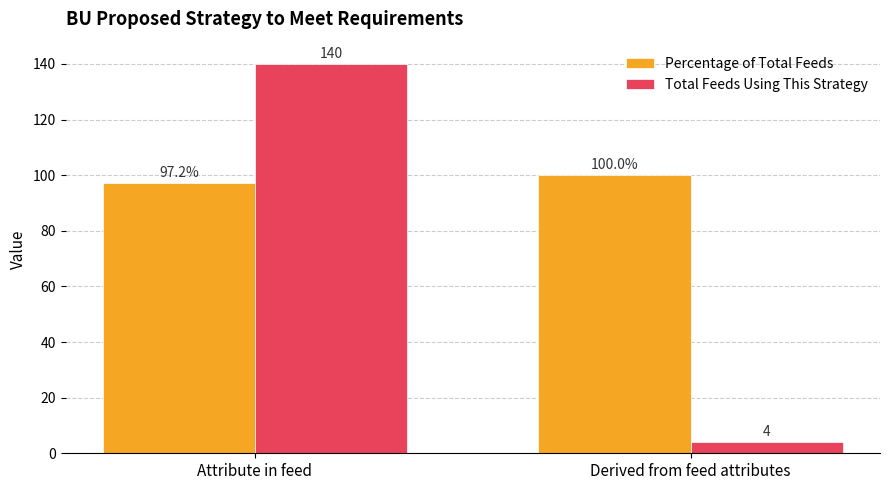

How many bars are there in each group?

2